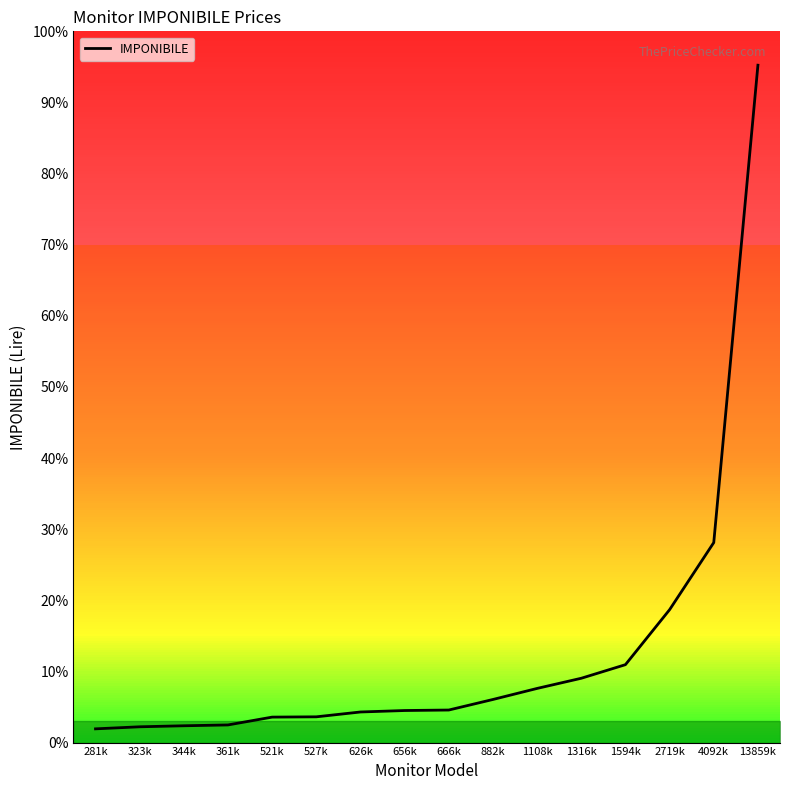

What is the average value?

1867188